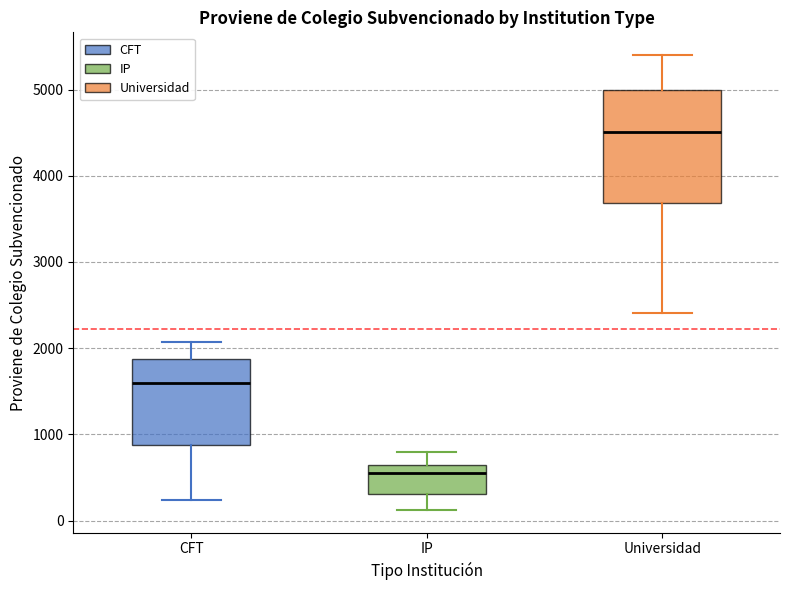

Comparing the boxes themselves (not the whiskers), which one is the tallest?

Universidad